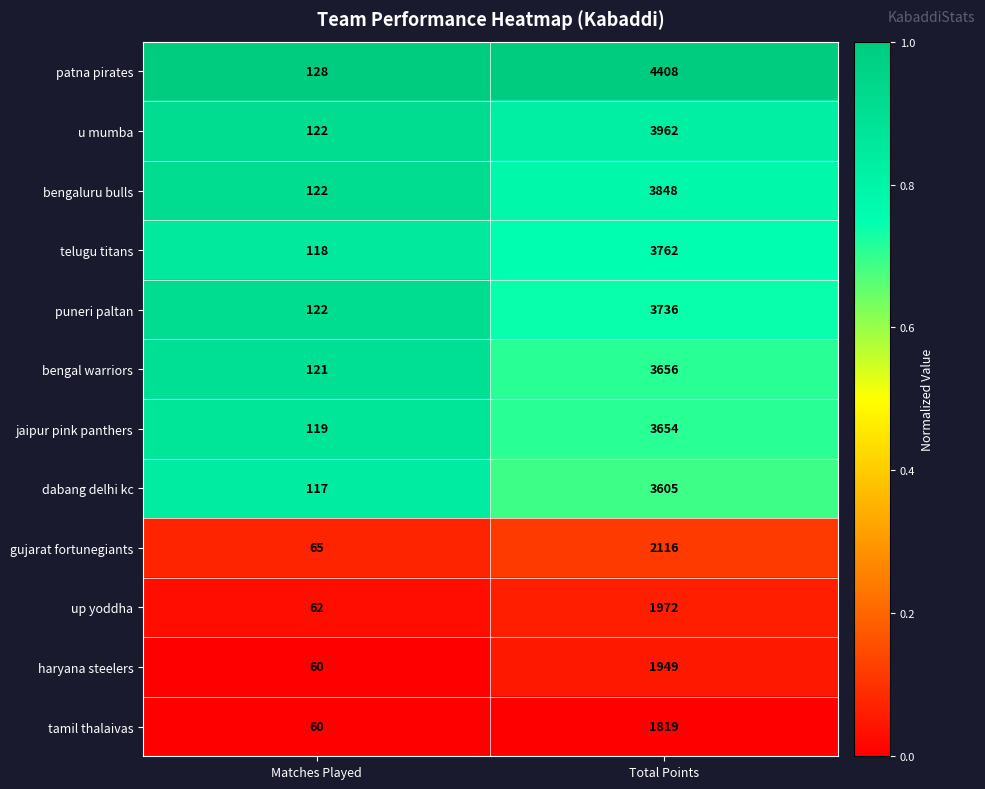

List the series in order of their peak value, lowest first.

tamil thalaivas, haryana steelers, up yoddha, gujarat fortunegiants, dabang delhi kc, jaipur pink panthers, bengal warriors, puneri paltan, telugu titans, bengaluru bulls, u mumba, patna pirates